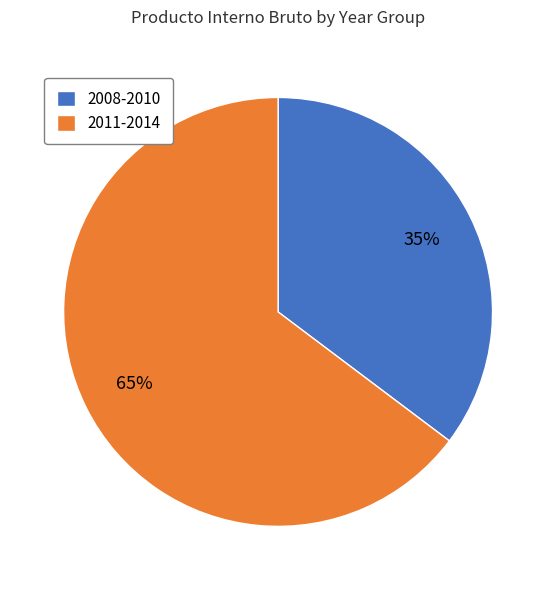

The 2008-2010 slice represents 23% of the pie. True or false?

False